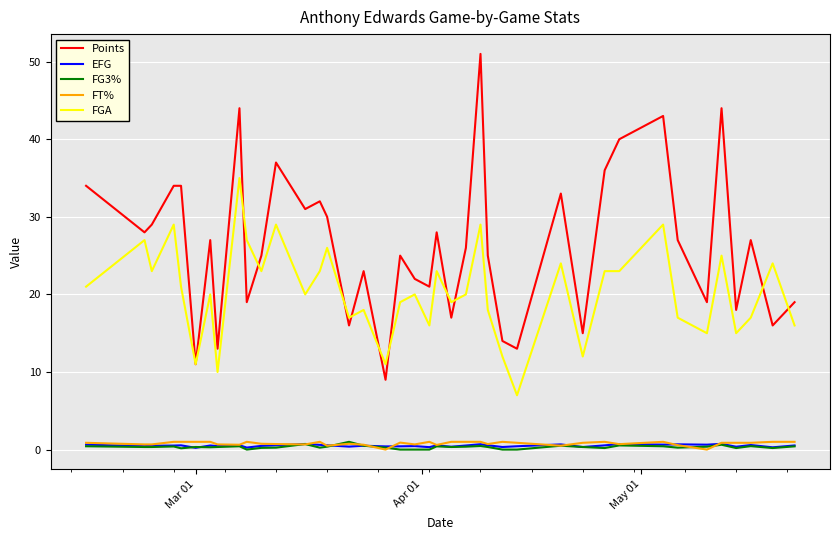

What is the maximum value shown in the chart?

51.0